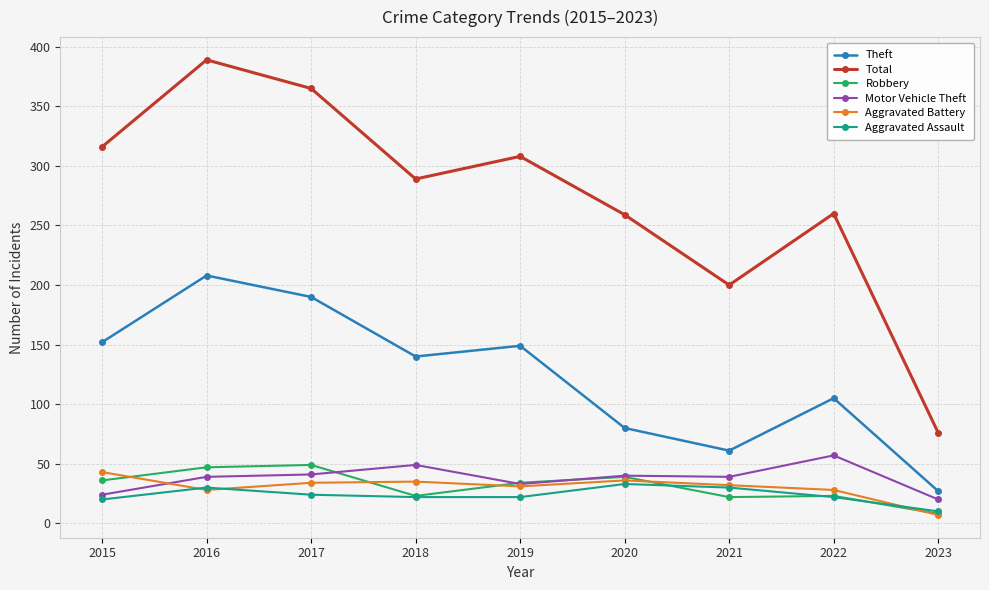

What value does the Aggravated Assault series have at 2019, to the nearest 10?

20